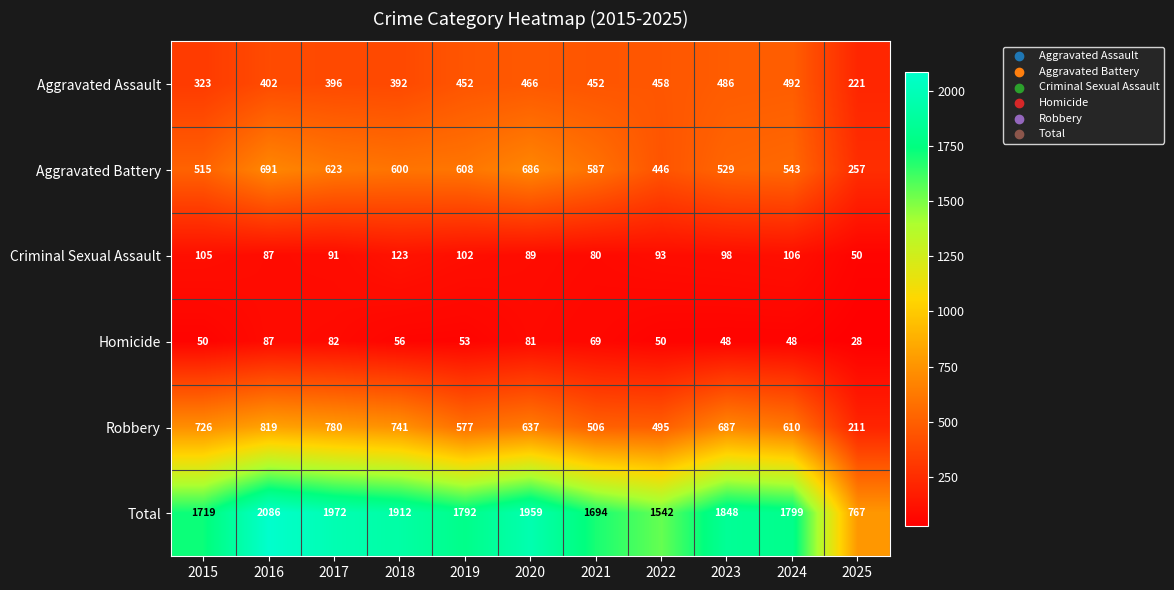

What is the difference between the second highest and second lowest values in the Robbery series?

285